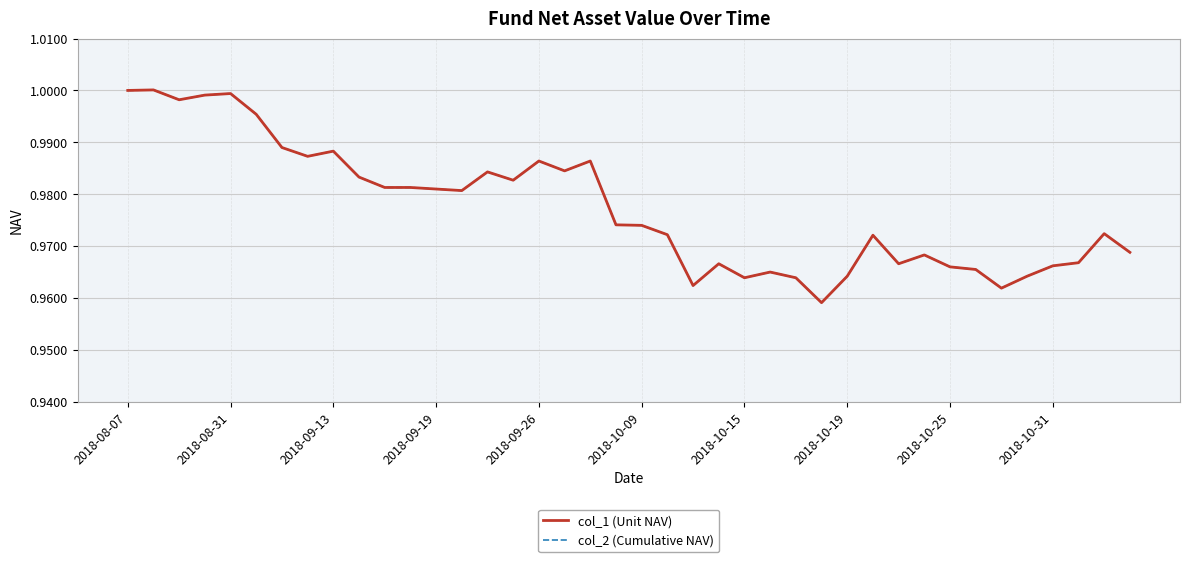

Does the chart display data point markers on the line(s)?

No